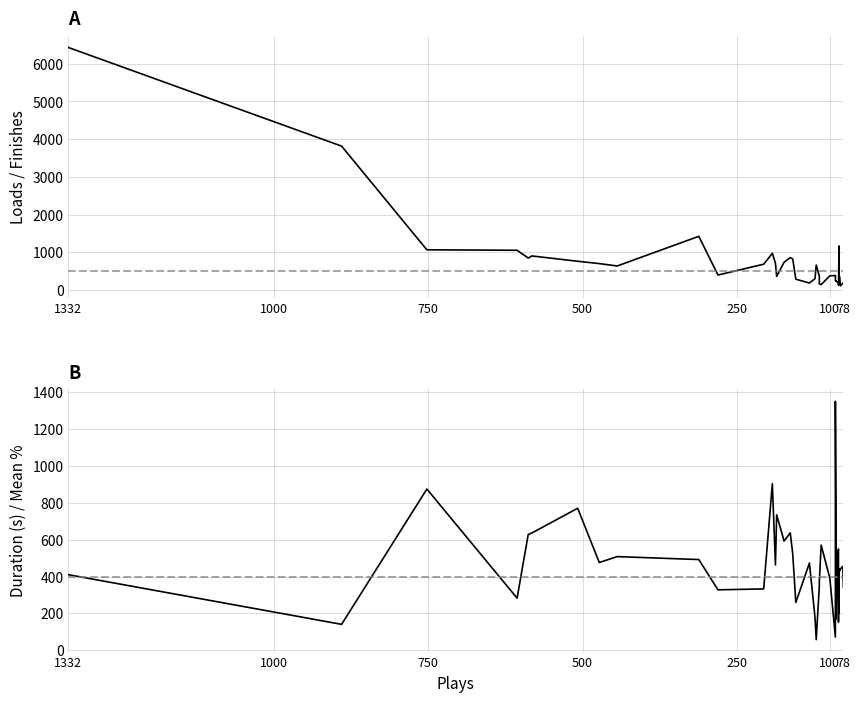

True or false: duration has a value of 158 at 30.

False